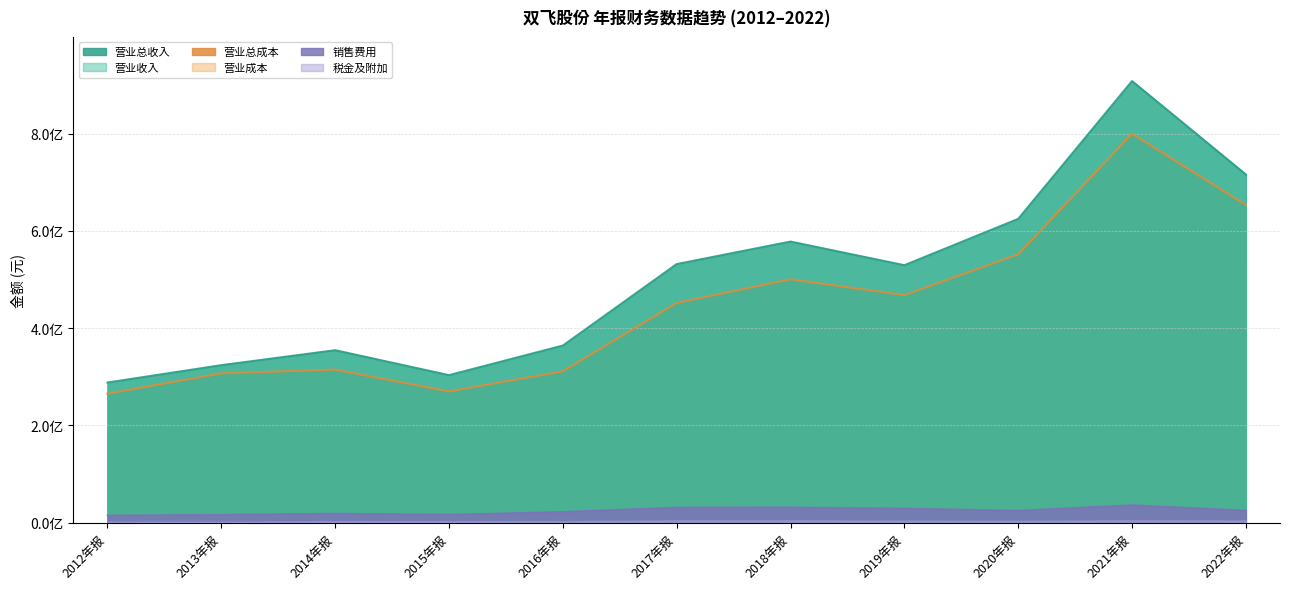

Reading right to left, list all the values displayed in this chart.

TOTAL_OPERATE_INCOME: 716183507.7	908425867.2	624880957.7	529584726.0	578217997.0	531887180.9	364263810.7	303386666.9	354683688.4	323936249.4	288187460.9
OPERATE_INCOME: 653514471.1	800236907.5	551979107.8	468078442.4	500600137.9	452060698.7	311334406.1	269897244.1	314899205.5	307031247.3	265342316.6
SALE_EXPENSE: 24886030.4	36151877.4	24763191.4	29204926.4	31492364.2	31207033.5	22219283.8	16510233.3	18754980.7	16310877.1	14870711.8